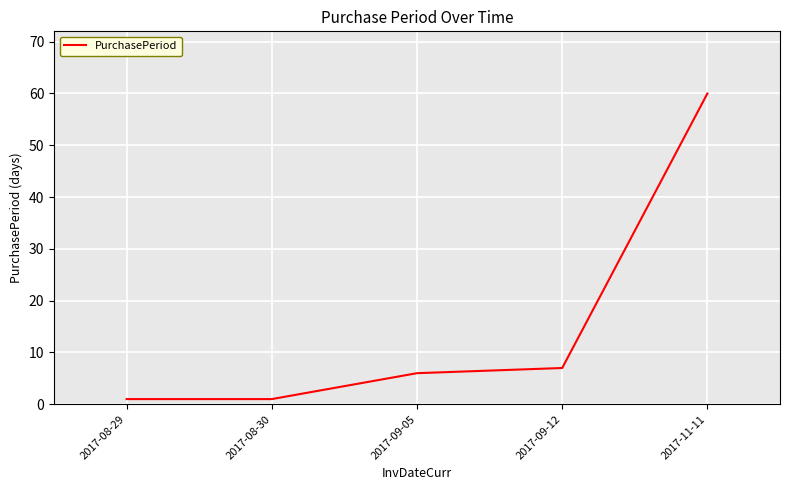

True or false: the data has more than 0 interior local peaks.

False